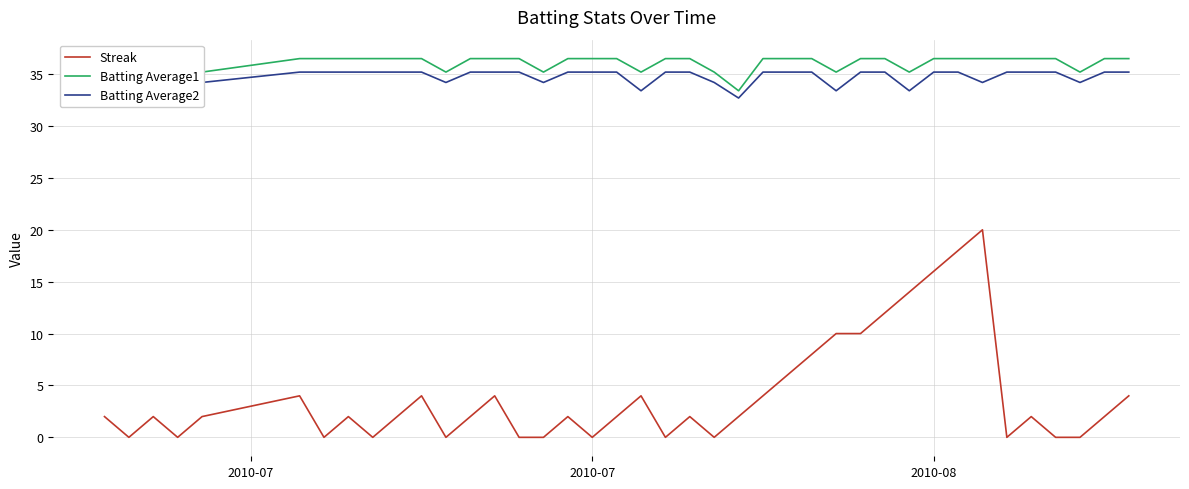

What is the difference between the second highest and second lowest values in the Batting Average1 series?

1.3